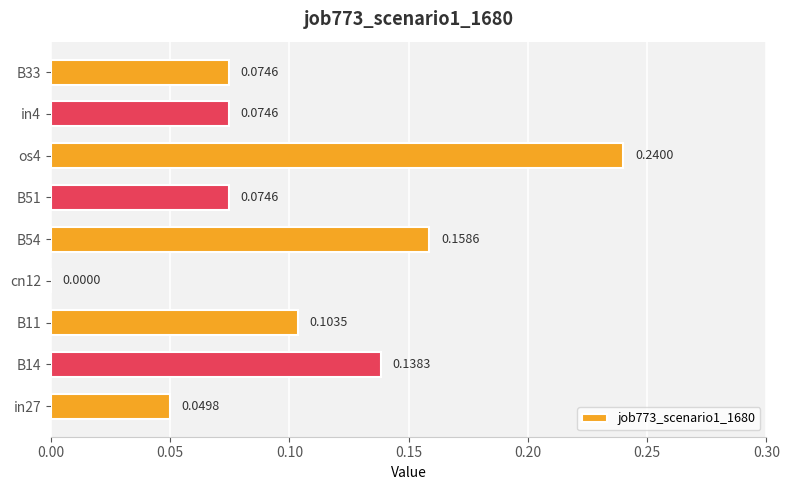

Between B14 and cn12, which is larger?

B14